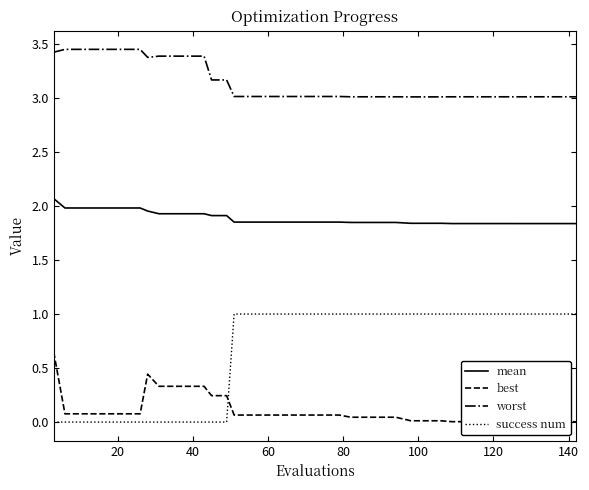

Which series has the largest range (max minus min)?

success num